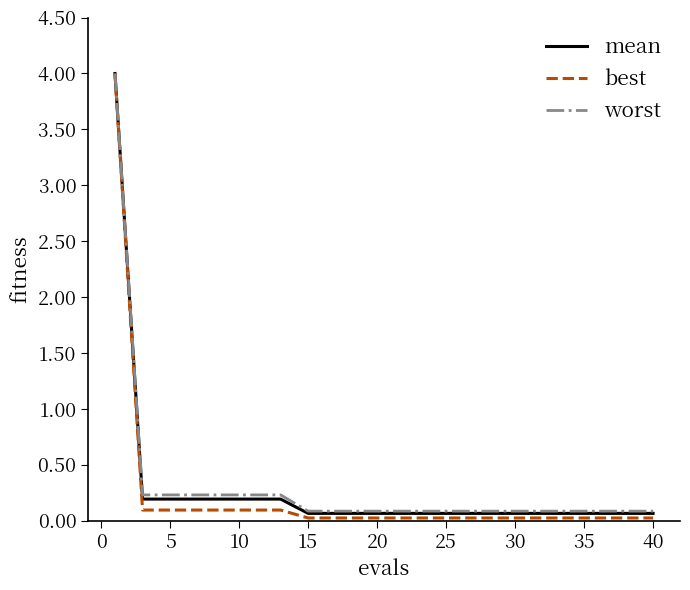

What is the greatest value displayed?

4.0